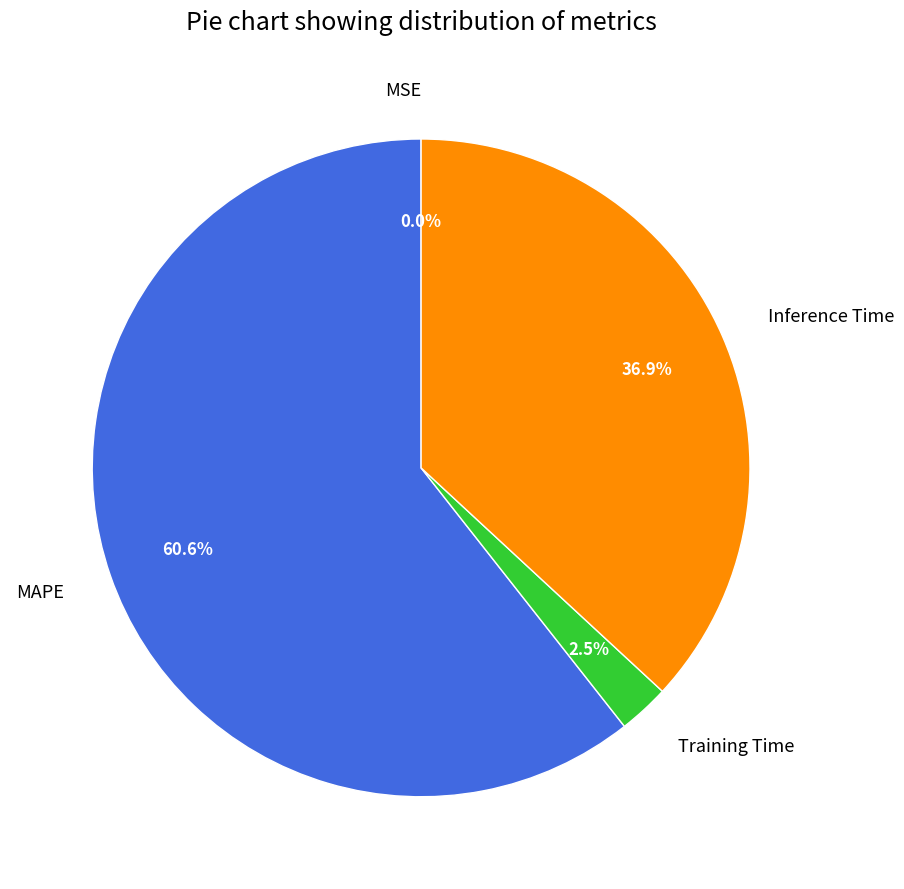

Which slice is the largest?

MAPE